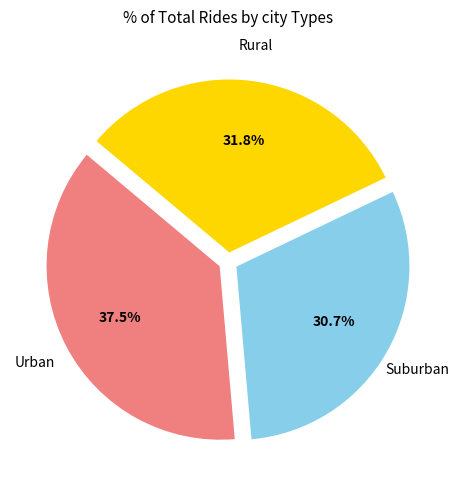

Does any single category account for the majority?

No